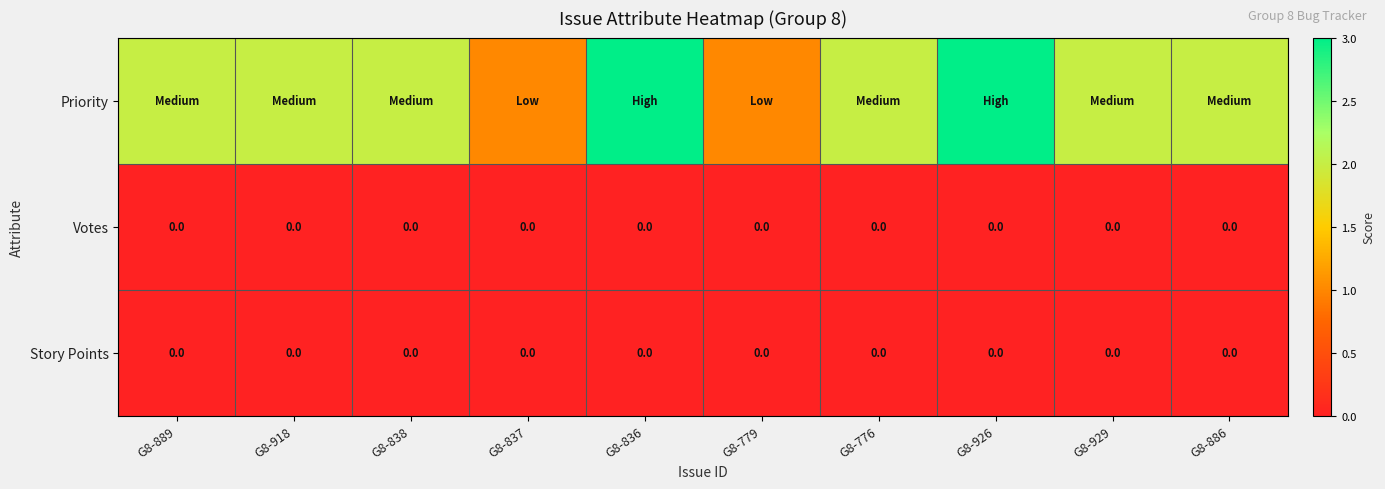

The value of Votes at G8-926 is 0. True or false?

True